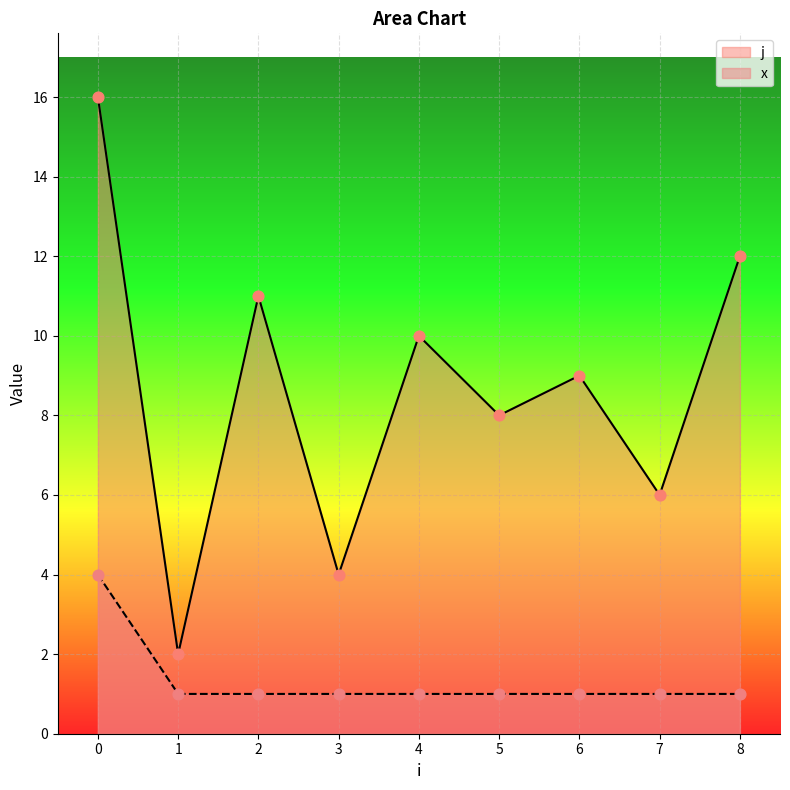

What are all the series names shown in the legend?

j, x